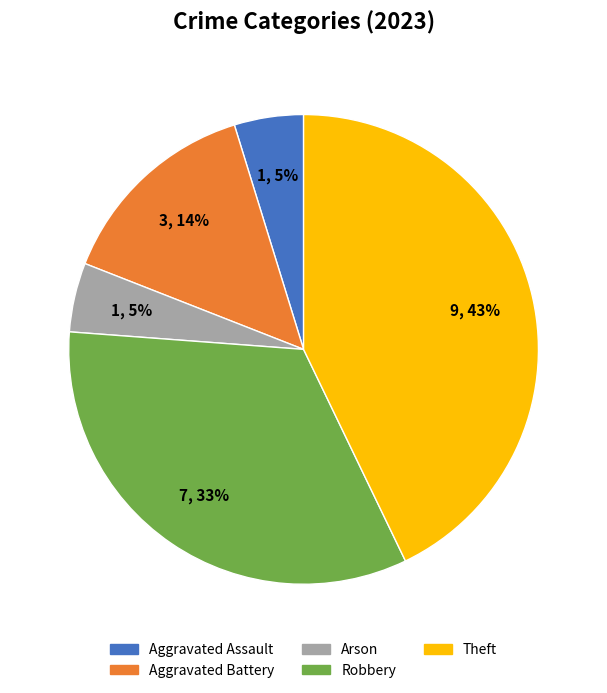

Between Aggravated Assault and Aggravated Battery, which is larger?

Aggravated Battery